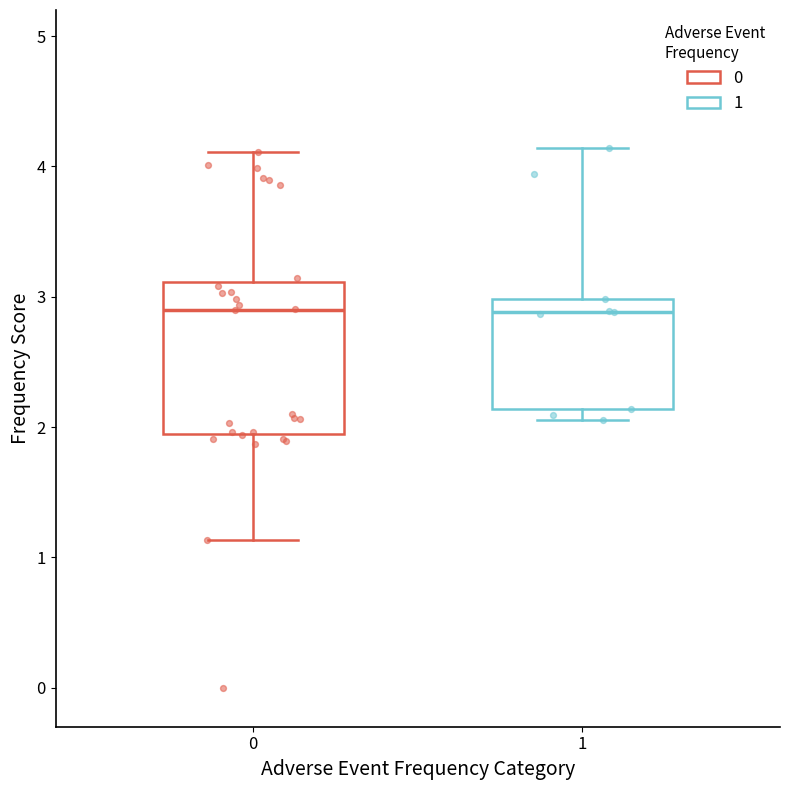

Reading left to right, read every box against the y-axis: the position of its median line, the range the box covers, and the ends of its whiskers. The values are not printed on the chart, so give them approximately, as read against the axis.

0: median 2.9, box 1.9 to 3.1, whiskers 1.1 to 4.1
1: median 2.9, box 2.1 to 3.0, whiskers 2.1 (just below the box's lower edge) to 4.1